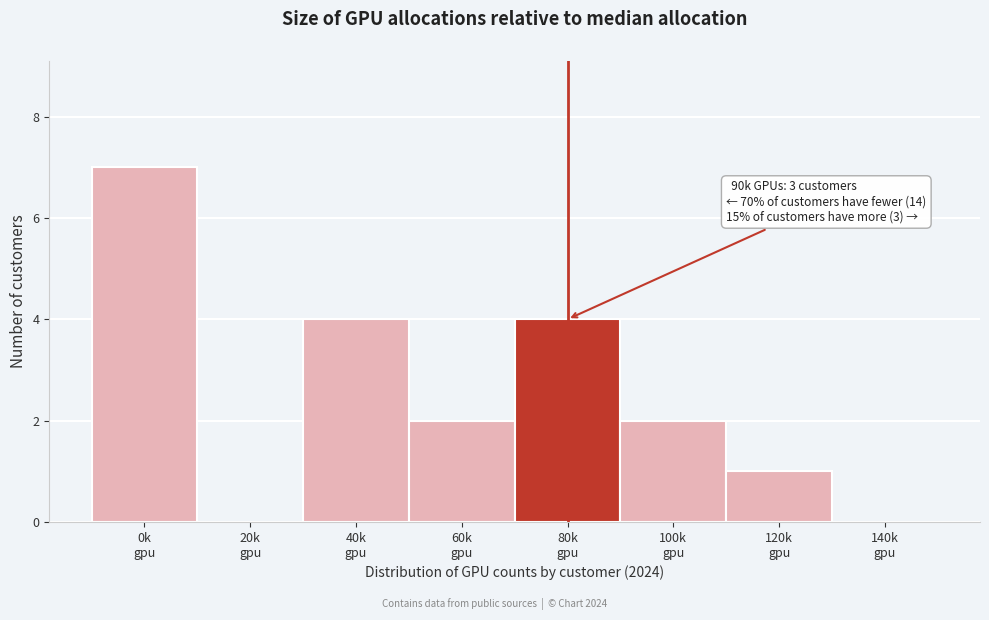

What is the greatest value displayed?

7